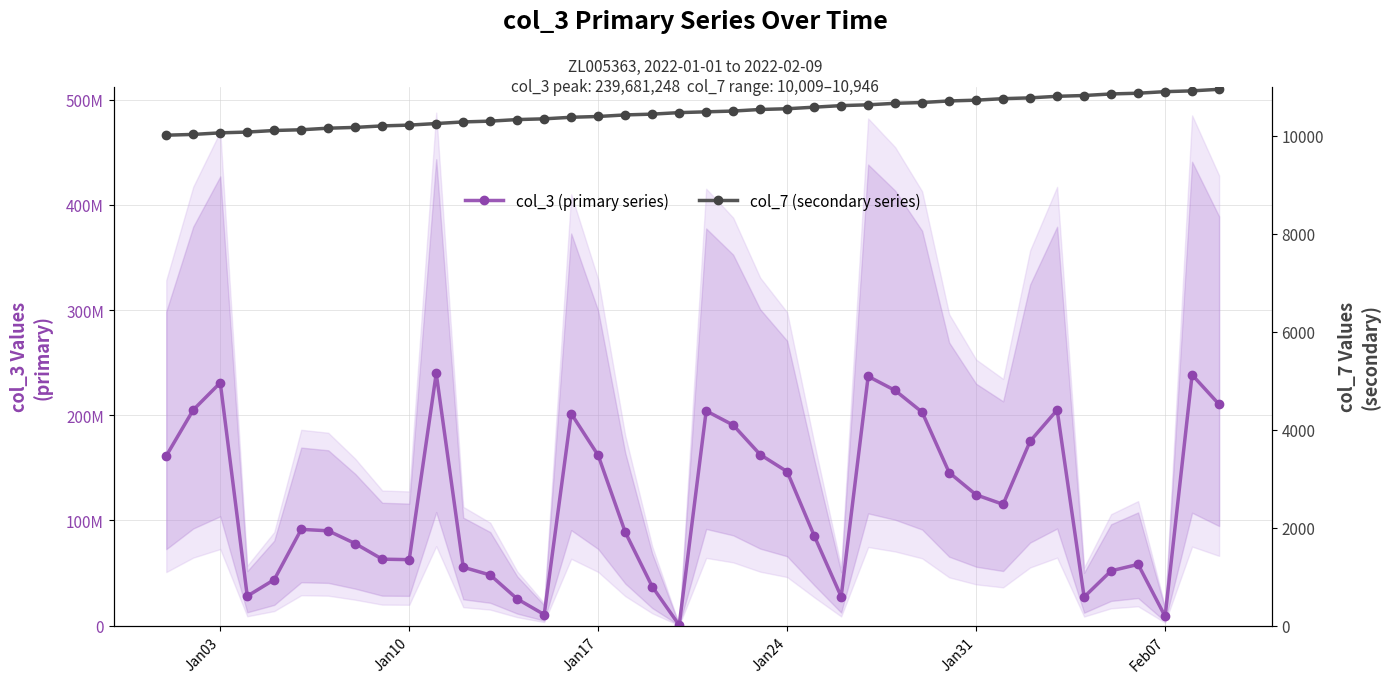

In col_3 (primary series), how many points are lower than both neighbors (excluding endpoints)?

8